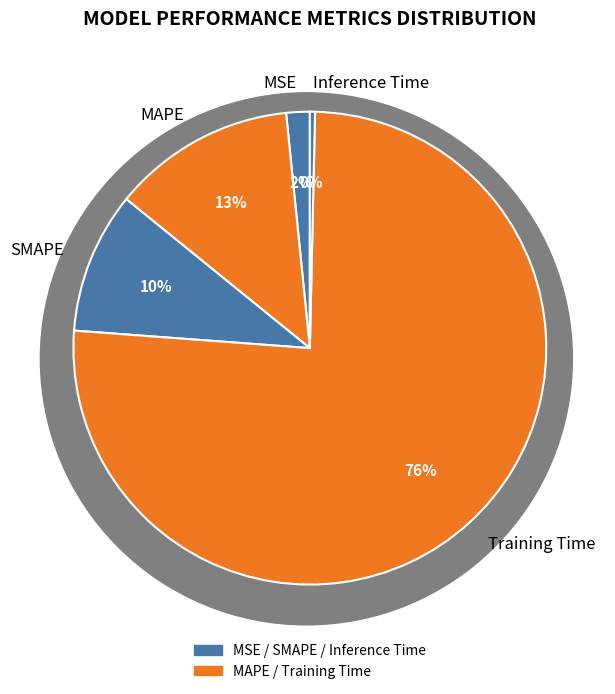

Combined, do Training Time and MAPE account for over 50%?

Yes